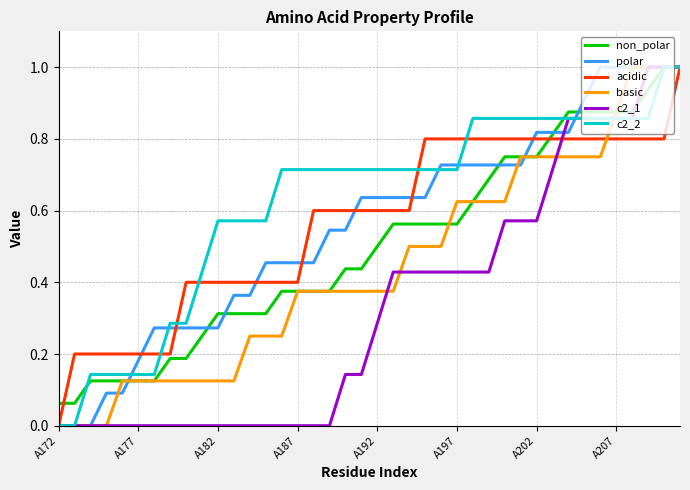

Does the chart have visible grid lines?

Yes